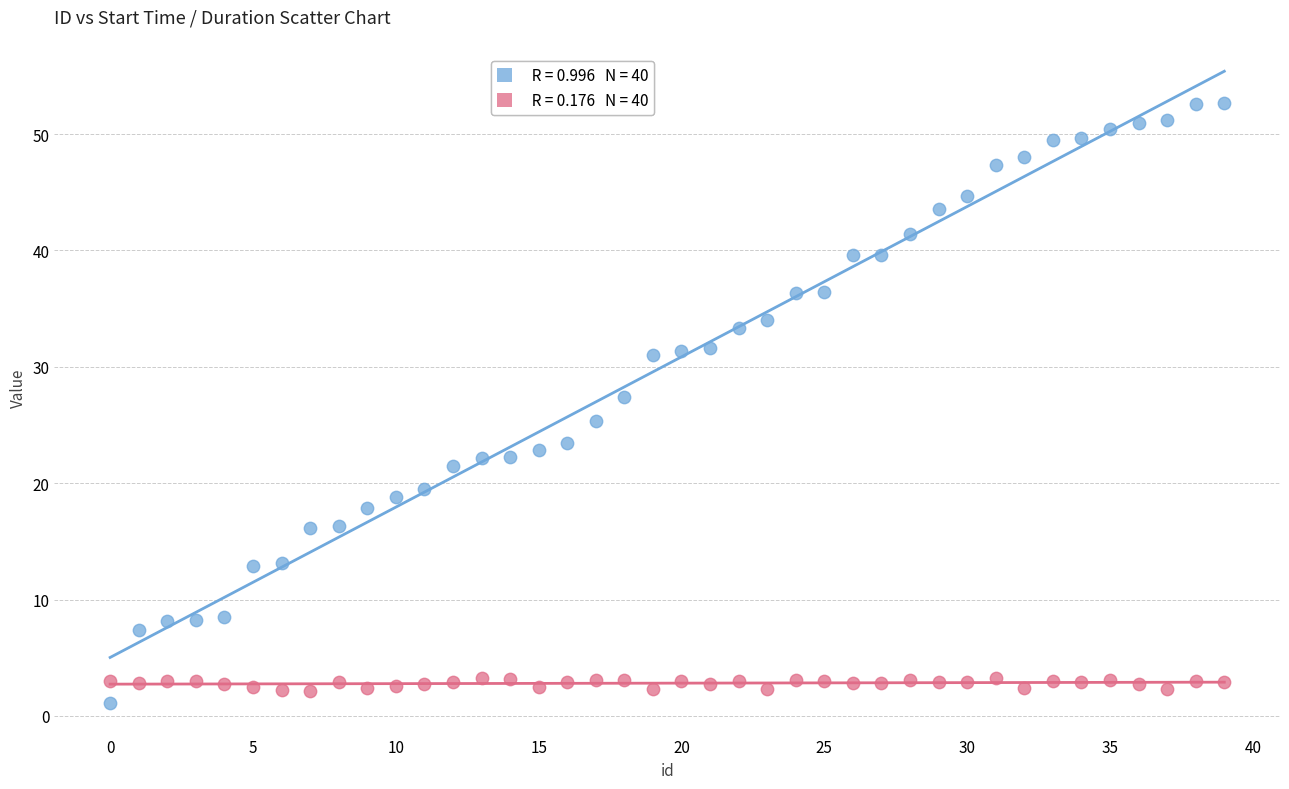

Across all series, what Y value is closest to 26?

25.3